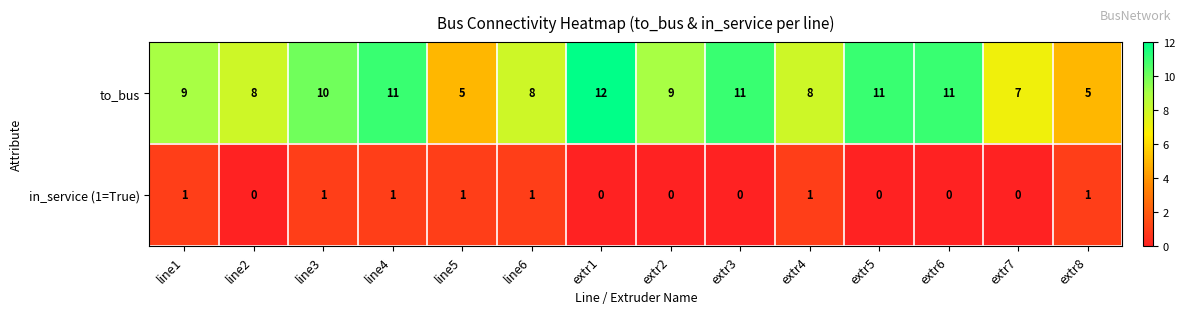

True or false: to_bus has a value of 16 at extr2.

False